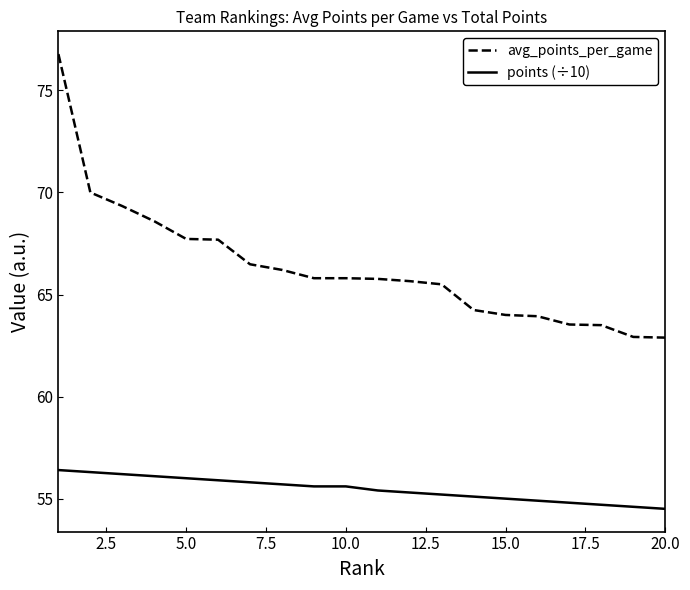

Count the number of categories in the chart.

20